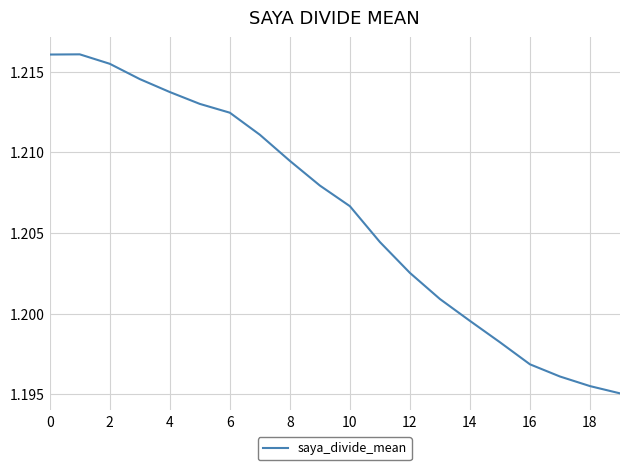

The chart shows a value of 0.7 at 18. True or false?

False